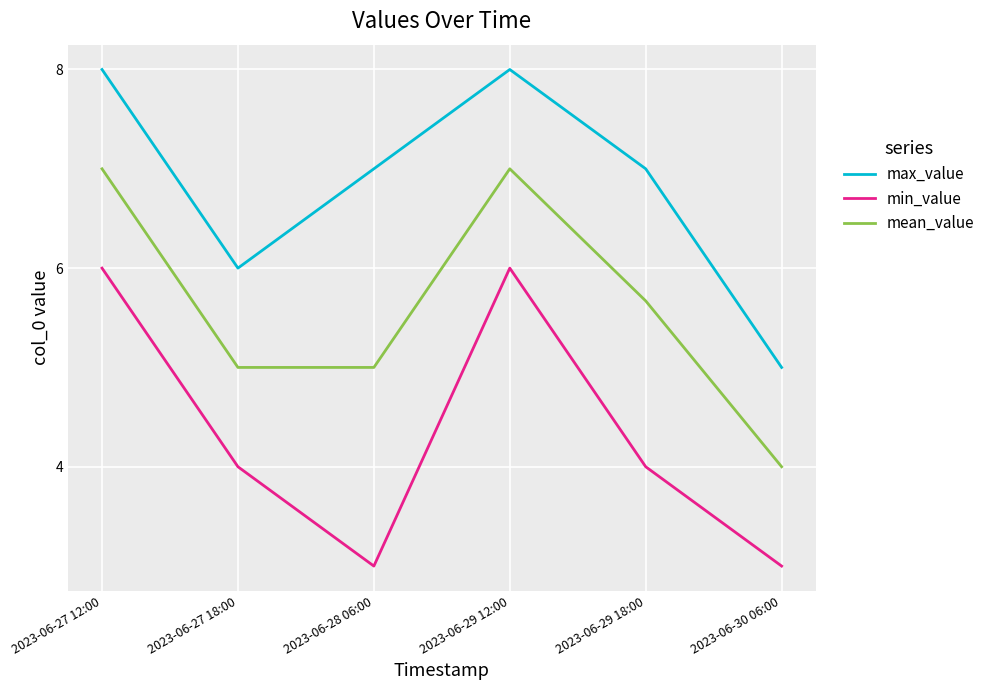

True or false: min_value and mean_value cross at least once.

False